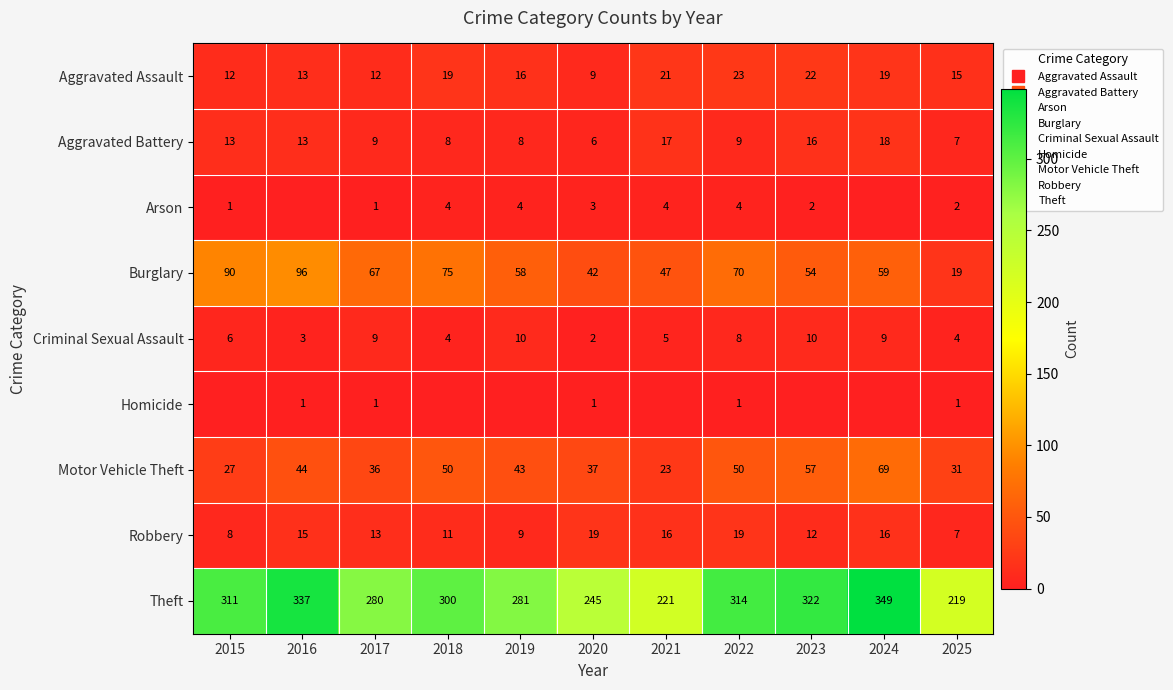

At which category is the sum across all series the highest?

2024